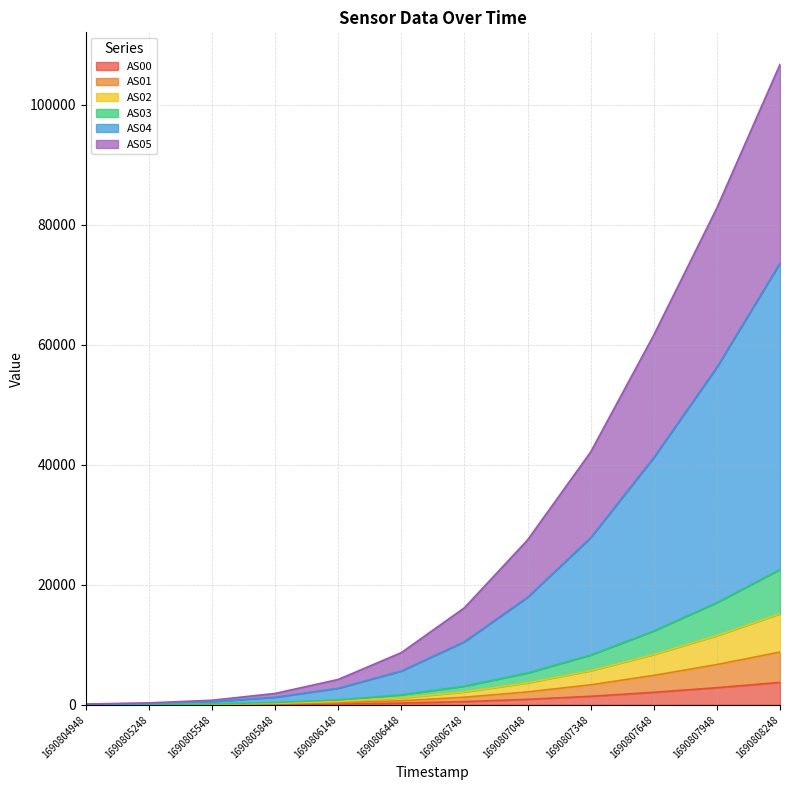

Rank the categories by AS02 value from highest to lowest.

1690808248, 1690807948, 1690807648, 1690807348, 1690807048, 1690806748, 1690806448, 1690806148, 1690805848, 1690805548, 1690805248, 1690804948